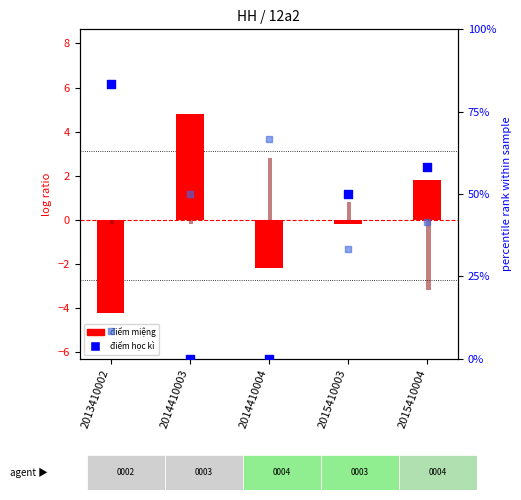

Which series reaches the maximum Y coordinate?

điểm học kì